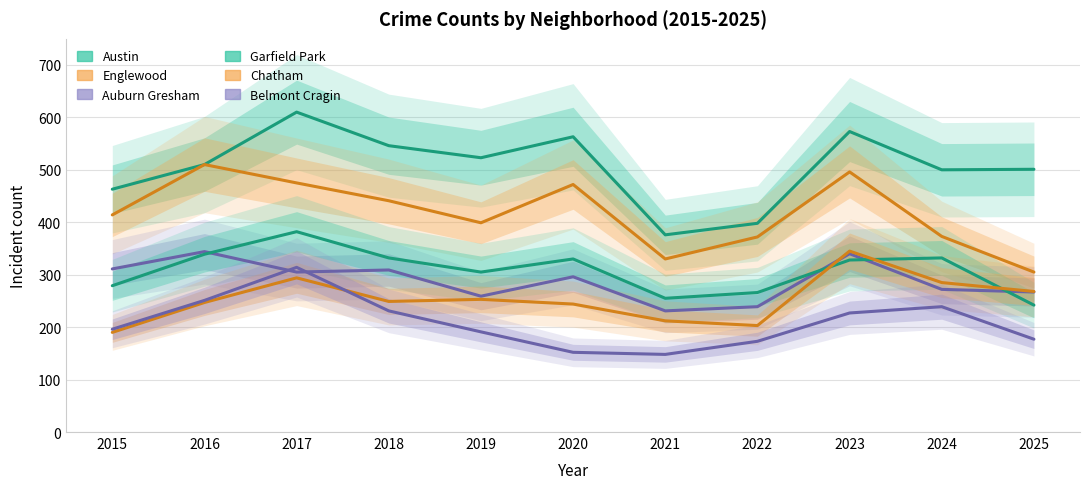

Rank the categories by Austin value from lowest to highest.

2021, 2022, 2015, 2024, 2025, 2016, 2019, 2018, 2020, 2023, 2017